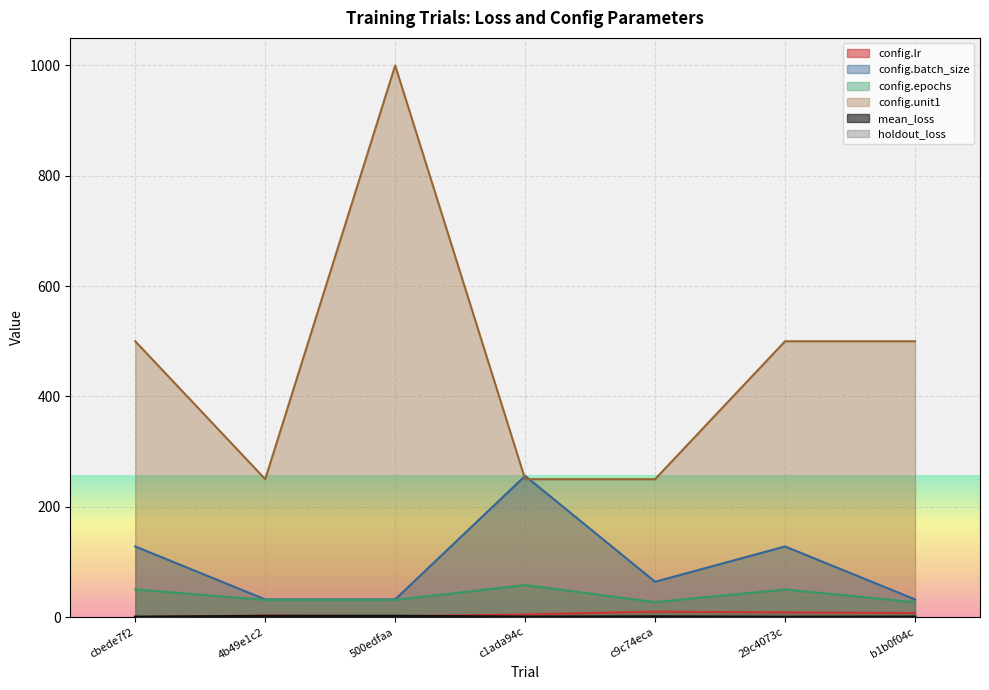

What is the greatest value displayed?

1000.0